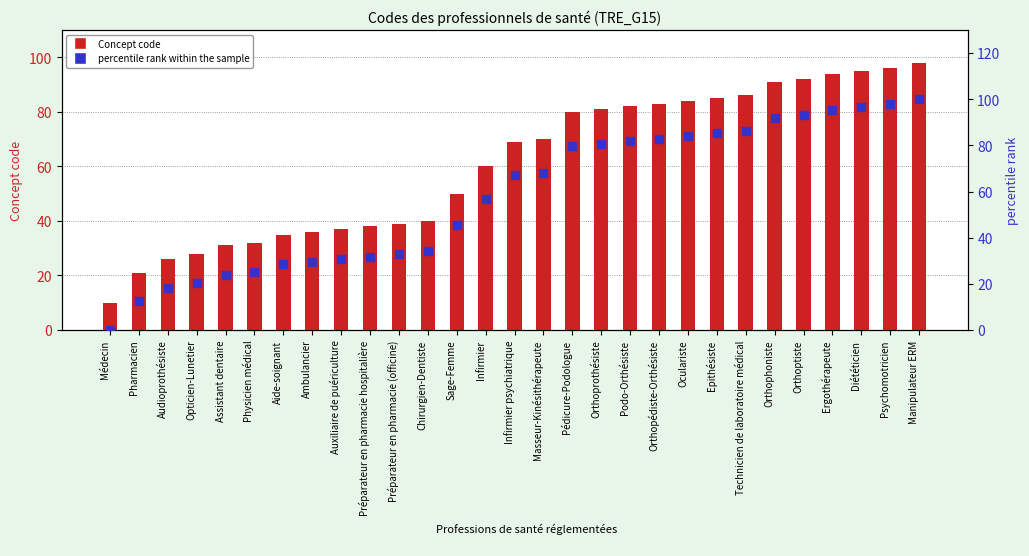

What are all the series names shown in the legend?

Concept code, percentile rank within the sample